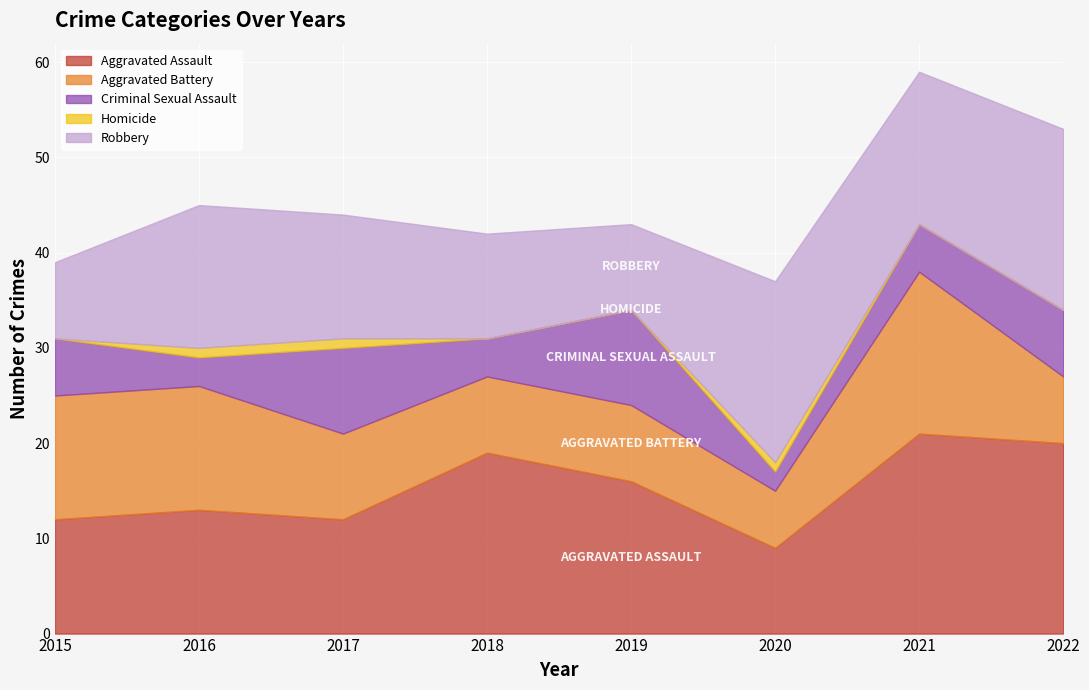

True or false: Aggravated Assault and Criminal Sexual Assault intersect in this chart.

False